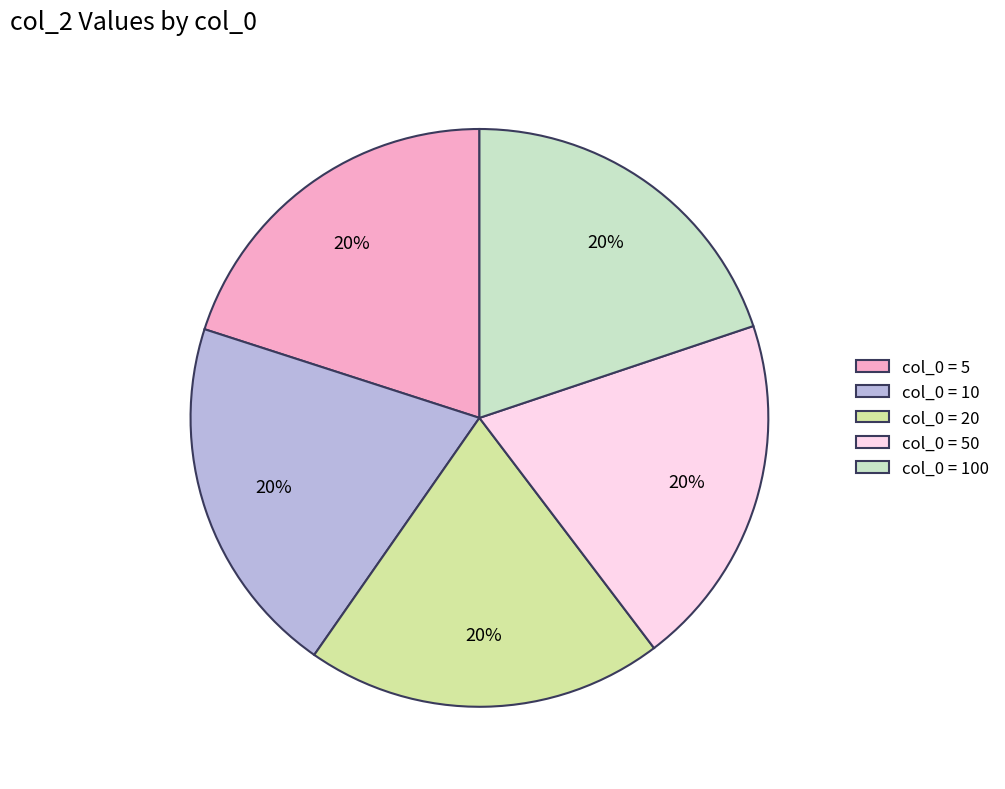

Is the sum of col_0 = 20 and col_0 = 50 greater than half?

No